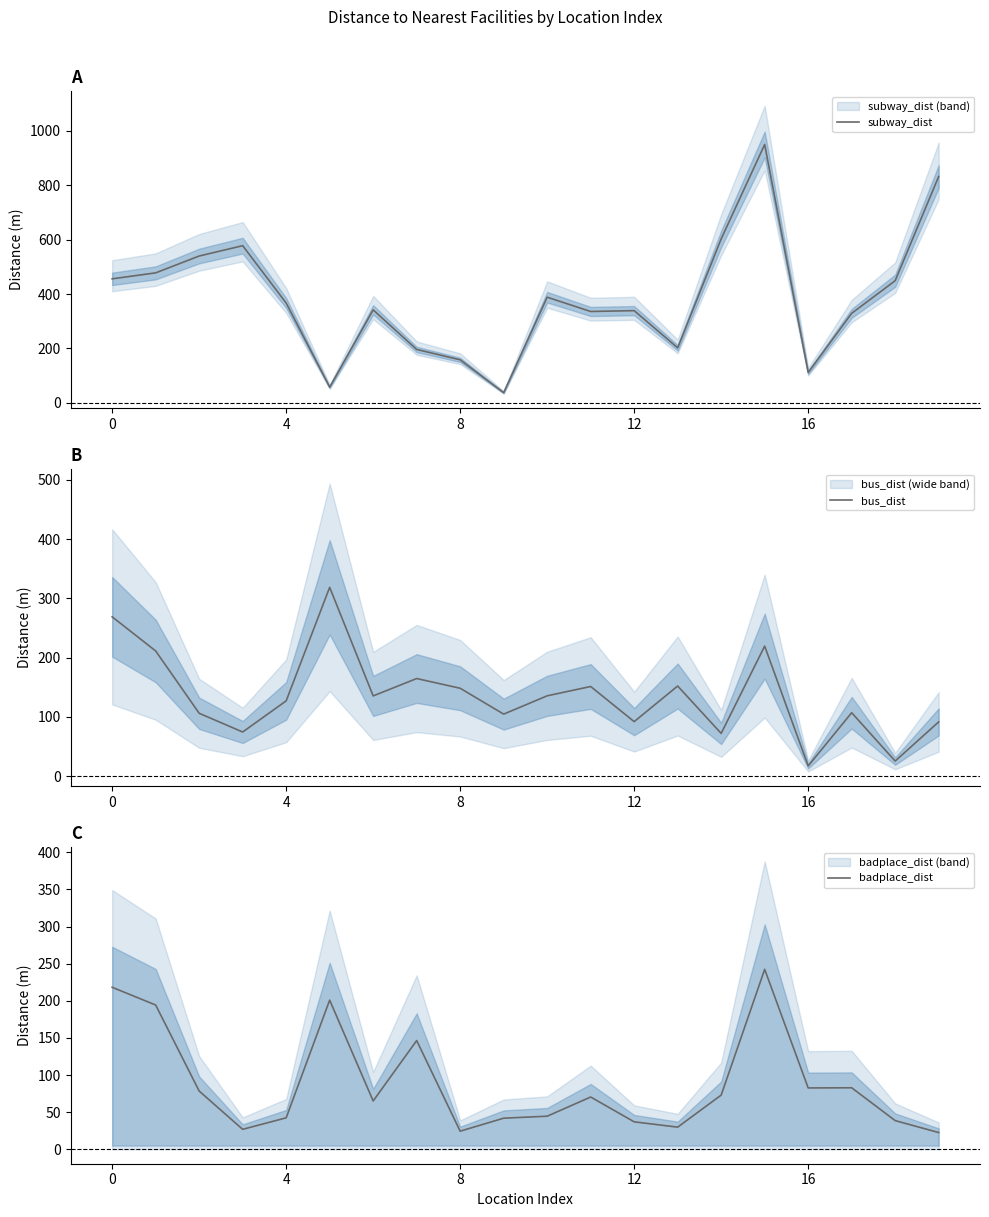

Which series ends up on top after the final intersection of badplace_dist and bus_dist?

bus_dist